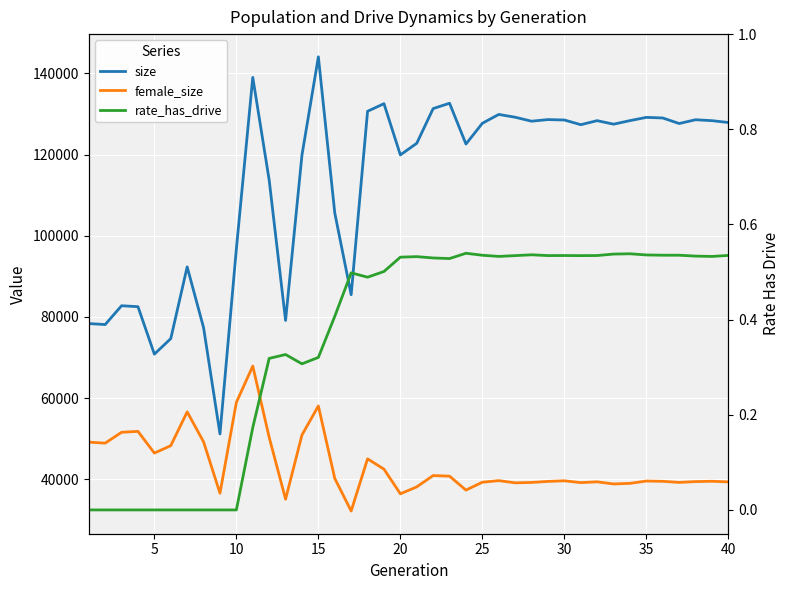

True or false: female_size and size intersect in this chart.

False